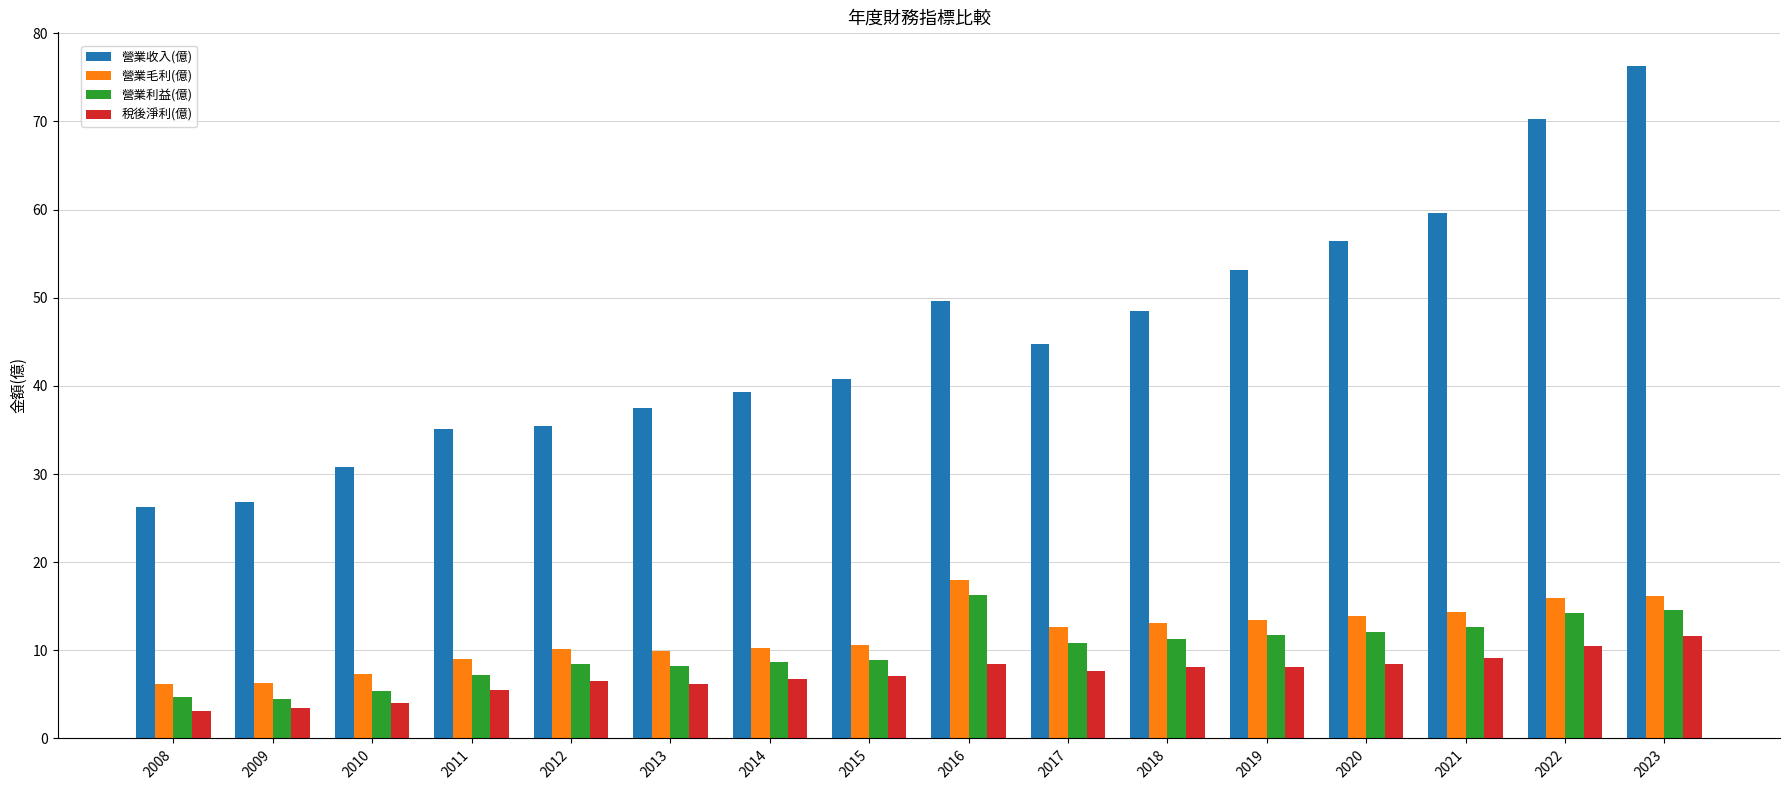

True or false: 營業收入(億) has a value of 59.6 at 2021.

True